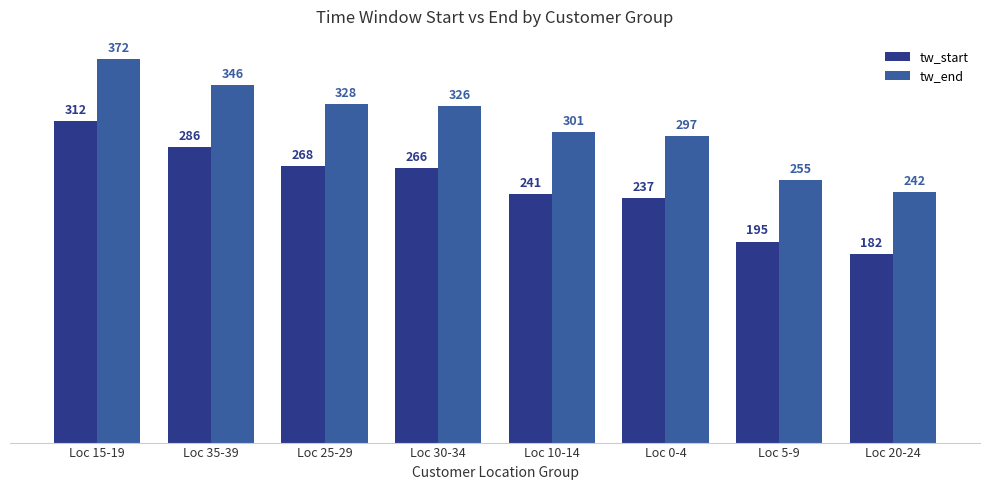

What is the difference between the maximum and minimum values in the tw_start series?

129.4